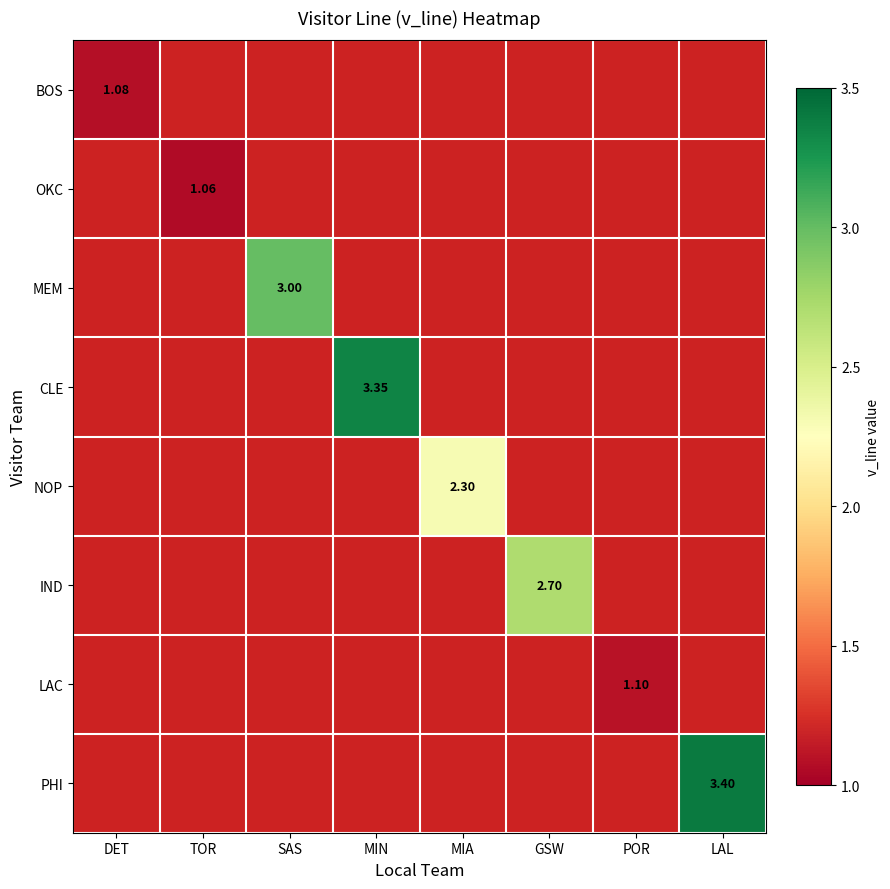

At which category does the chart reach its peak across all series?

LAL